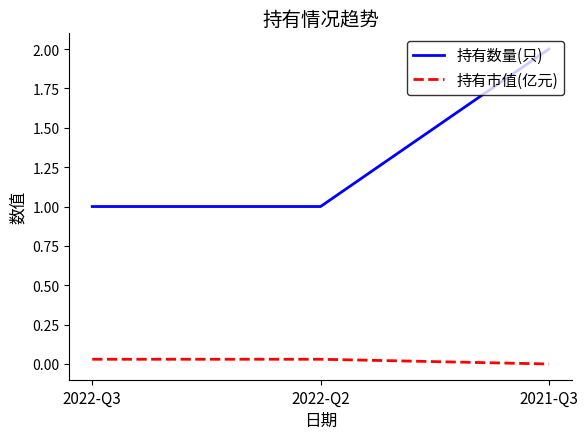

What are all the series names shown in the legend?

持有数量(只), 持有市值(亿元)